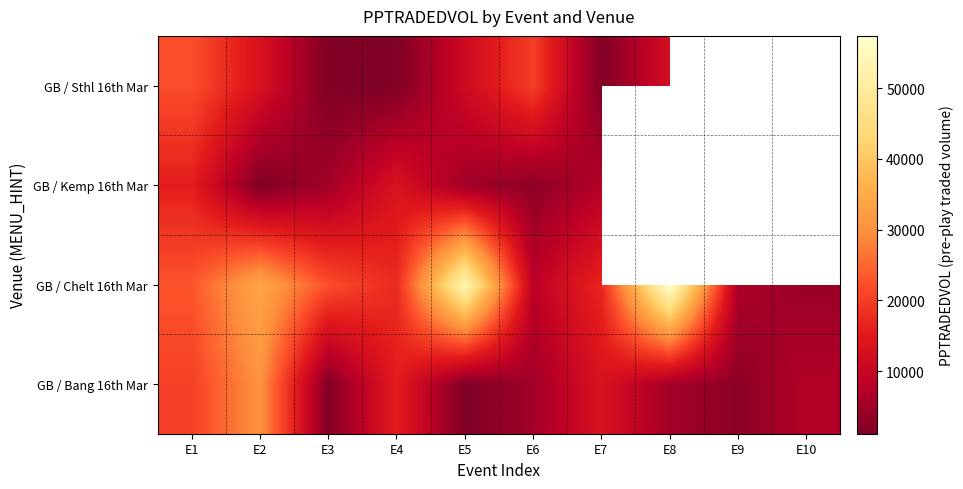

What is the difference between the second highest and second lowest values in the GB / Bang 16th Mar series?

18811.5